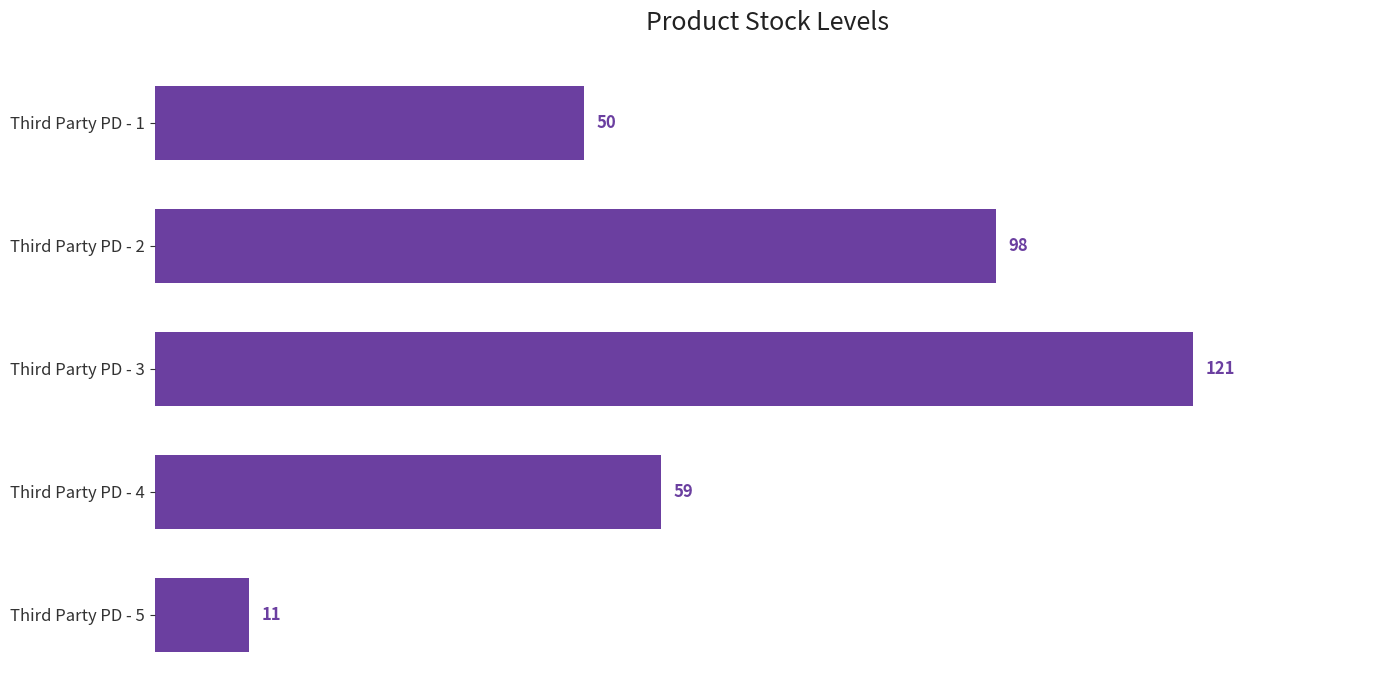

The value at Third Party PD - 1 is 50. True or false?

True